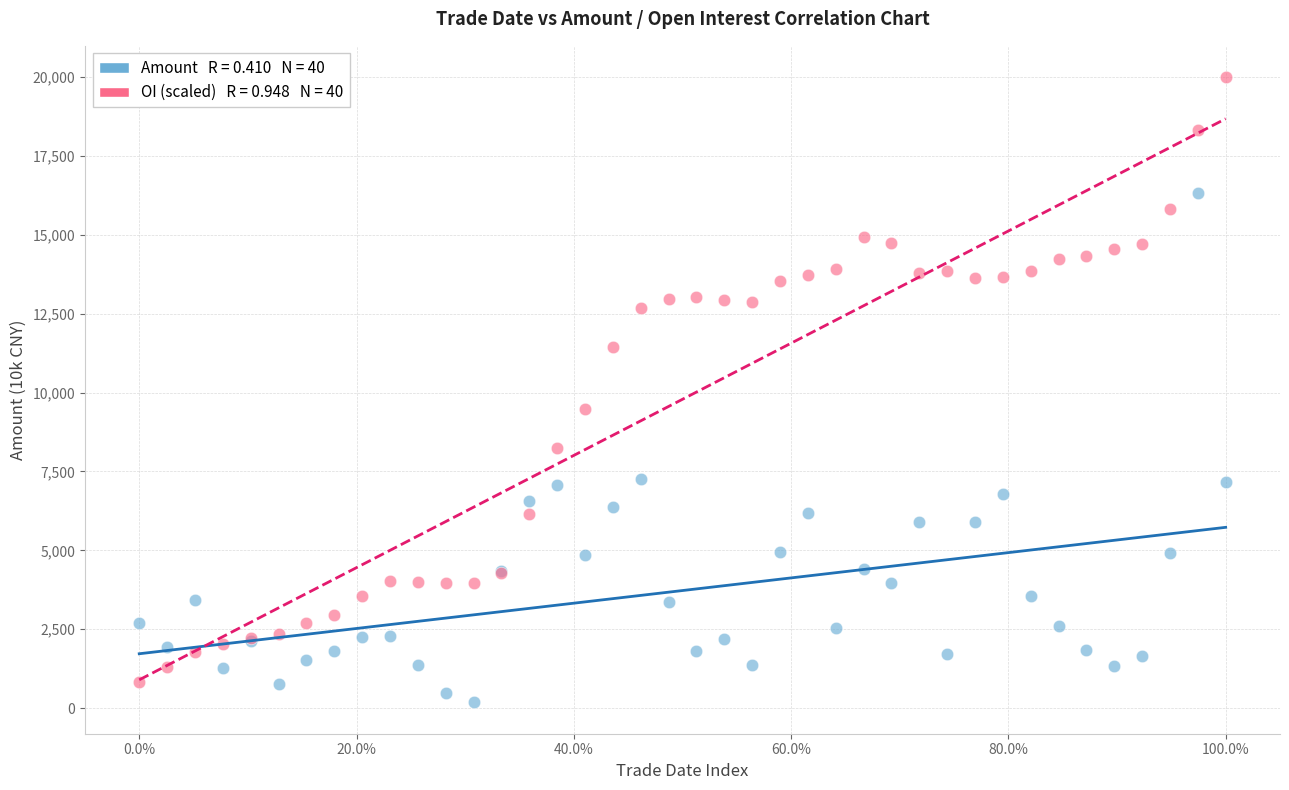

Across all series, what Y value is closest to 10089?

9492.3